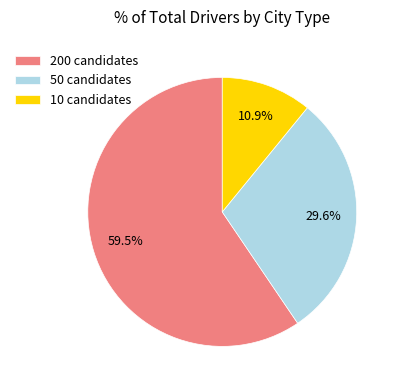

Is there any slice that represents more than half of the pie?

Yes